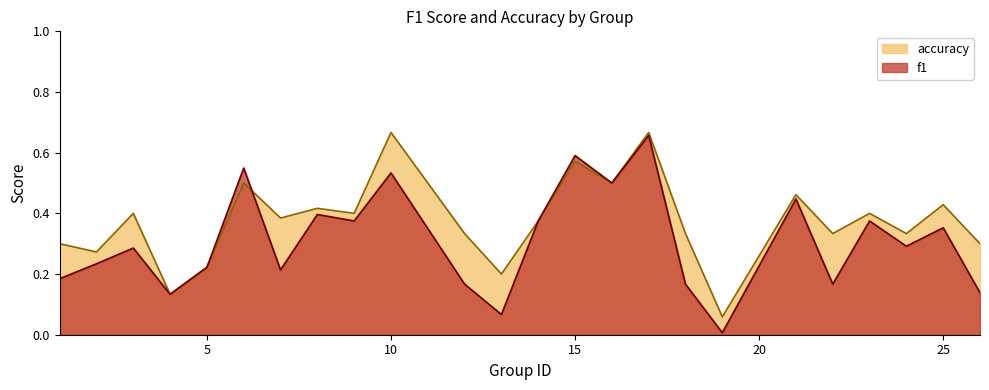

What is the difference between the maximum and second lowest values in the f1 series?

0.6